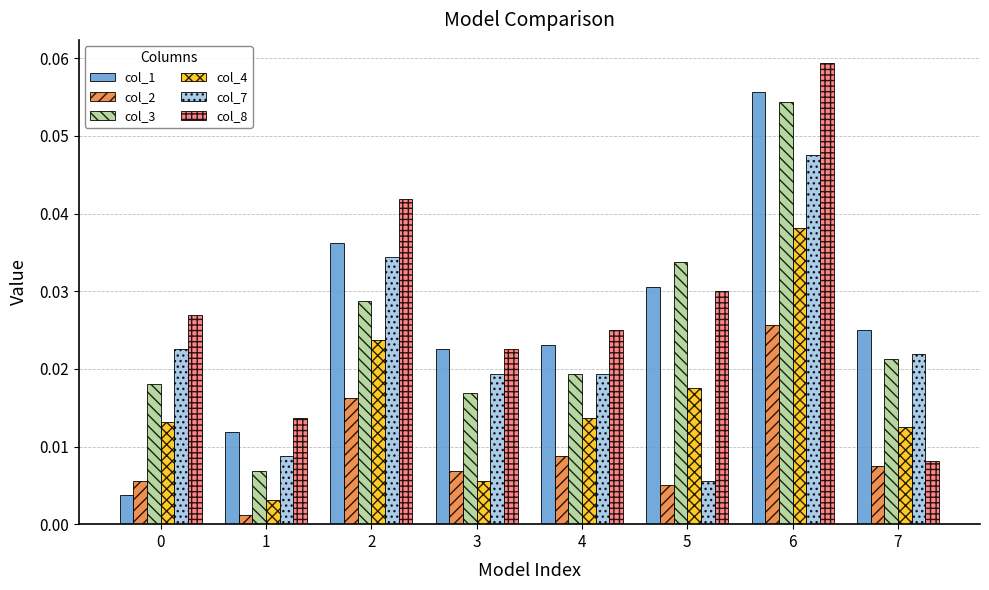

List the series in order of their peak value, lowest first.

col_2, col_4, col_7, col_3, col_1, col_8